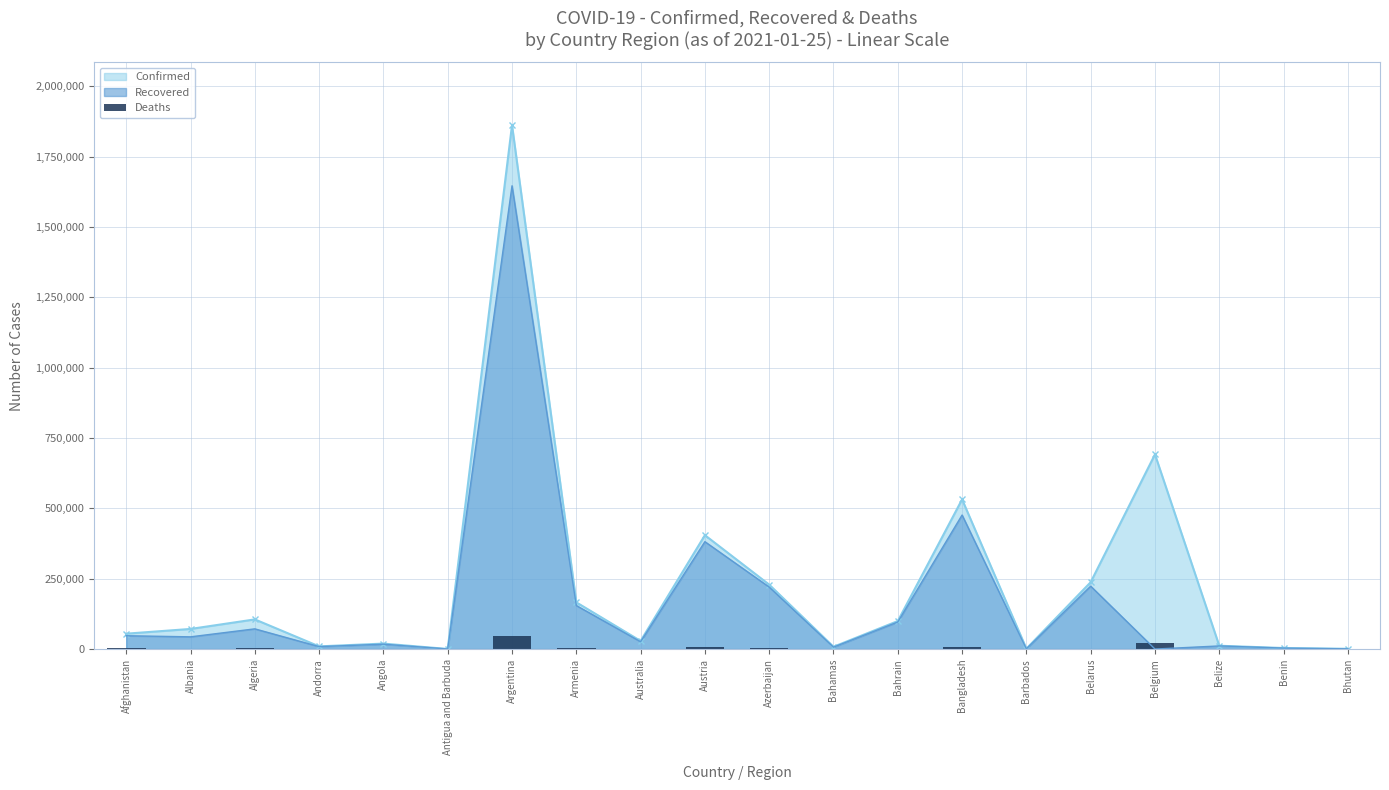

Which category has the highest value in the Confirmed series?

Argentina